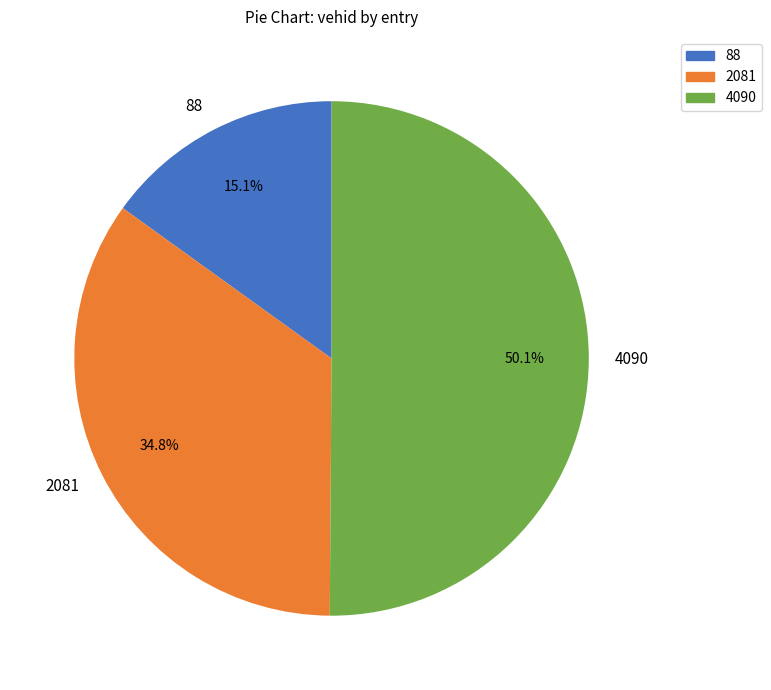

To the nearest percent, what is the average slice percentage?

33%